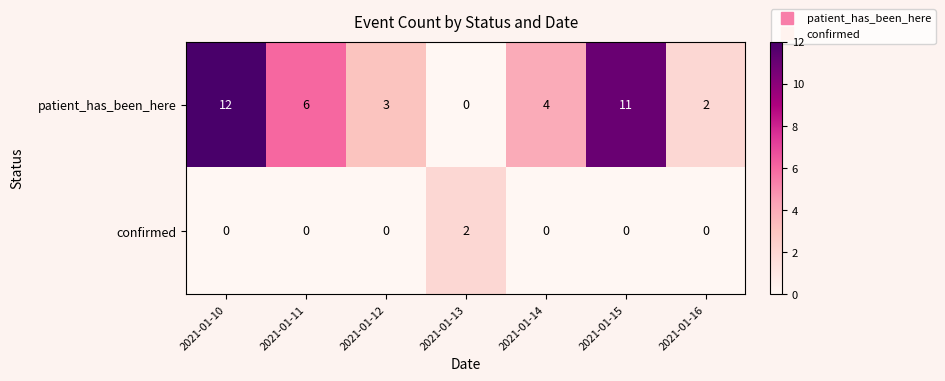

List the labels in order of patient_has_been_here value, largest first.

2021-01-10, 2021-01-15, 2021-01-11, 2021-01-14, 2021-01-12, 2021-01-16, 2021-01-13